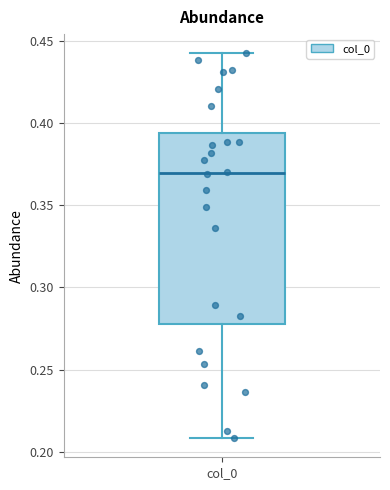

Where is the upper edge of the box for col_0 on the y-axis? The values are not printed on the chart, so give them approximately, as read against the axis.

0.395